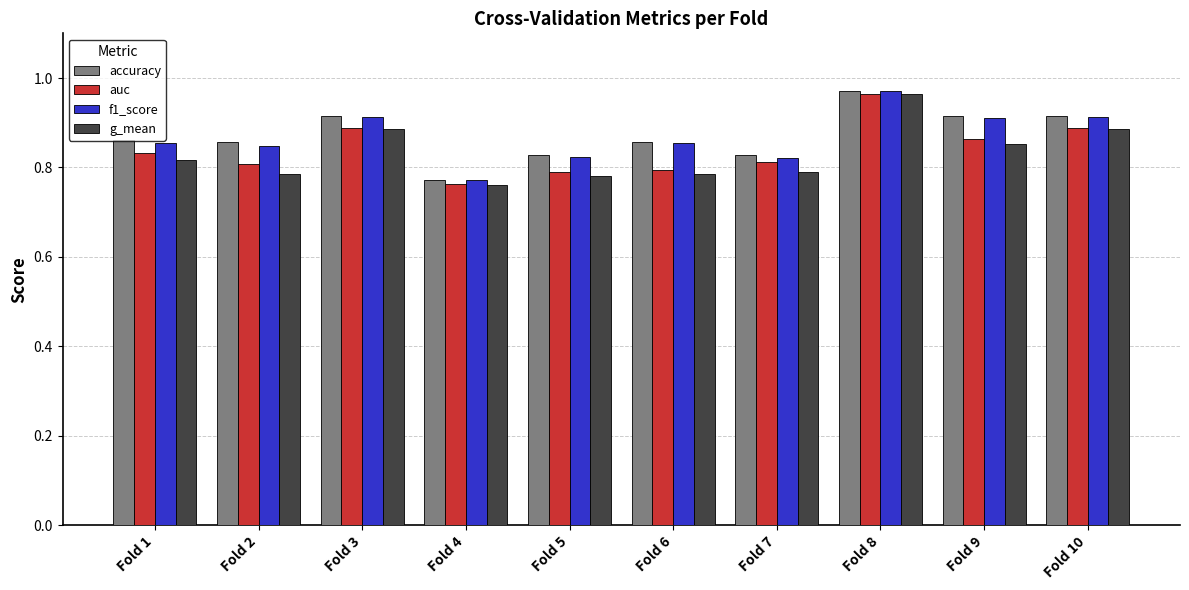

Which series has the widest spread of values?

g_mean